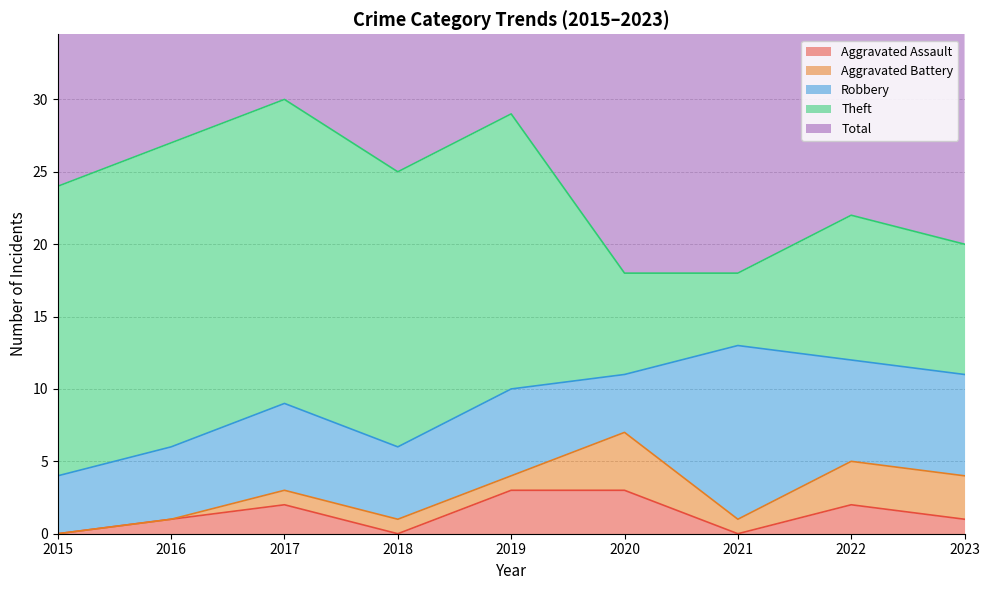

True or false: Theft and Total cross at least once.

False